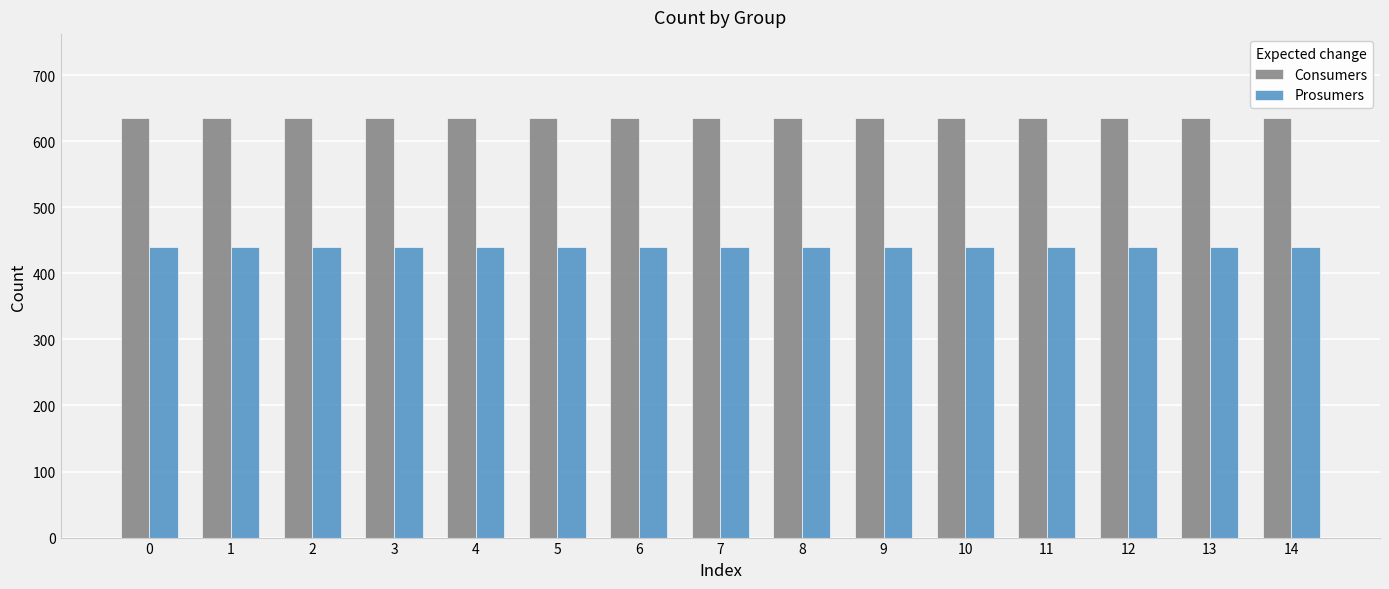

What is the spread (max minus min) of values at 1?

195